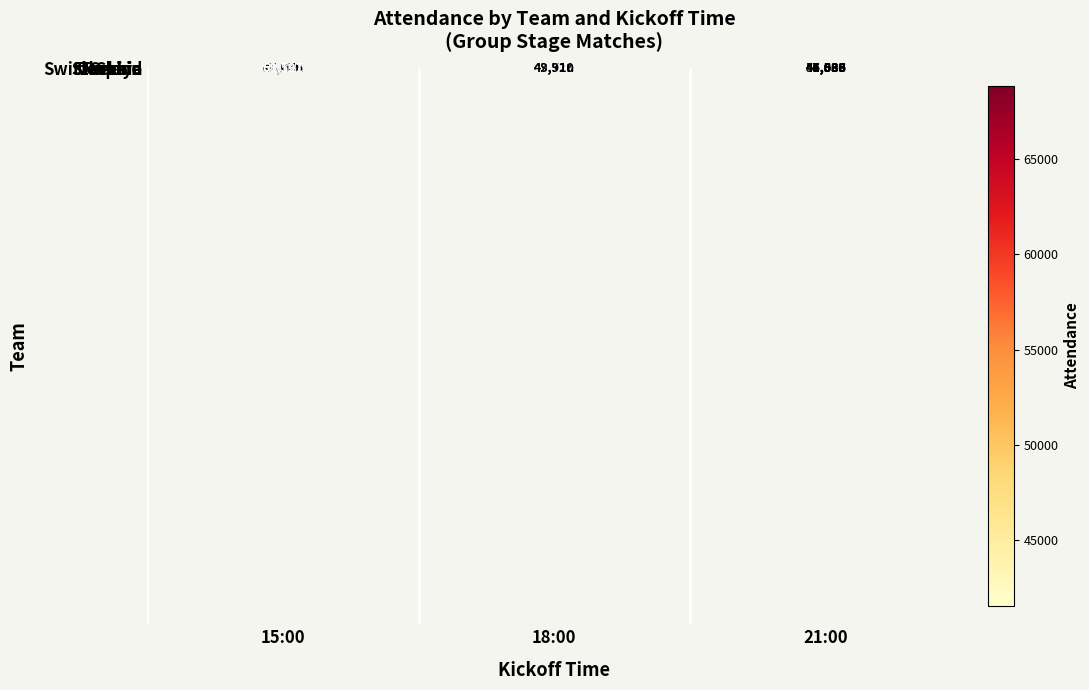

The Slovenia series shows 30043 at 15:00. True or false?

False